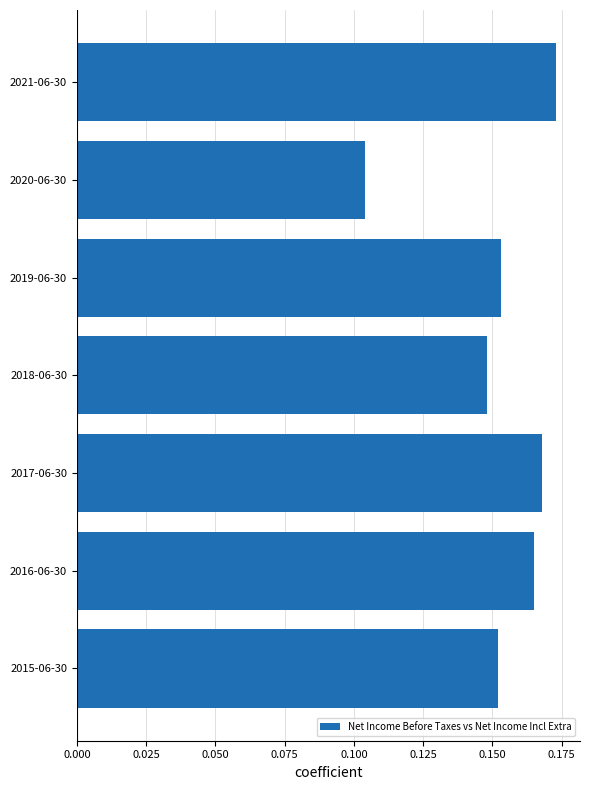

The chart shows a value of 0.3 at 2017-06-30. True or false?

False